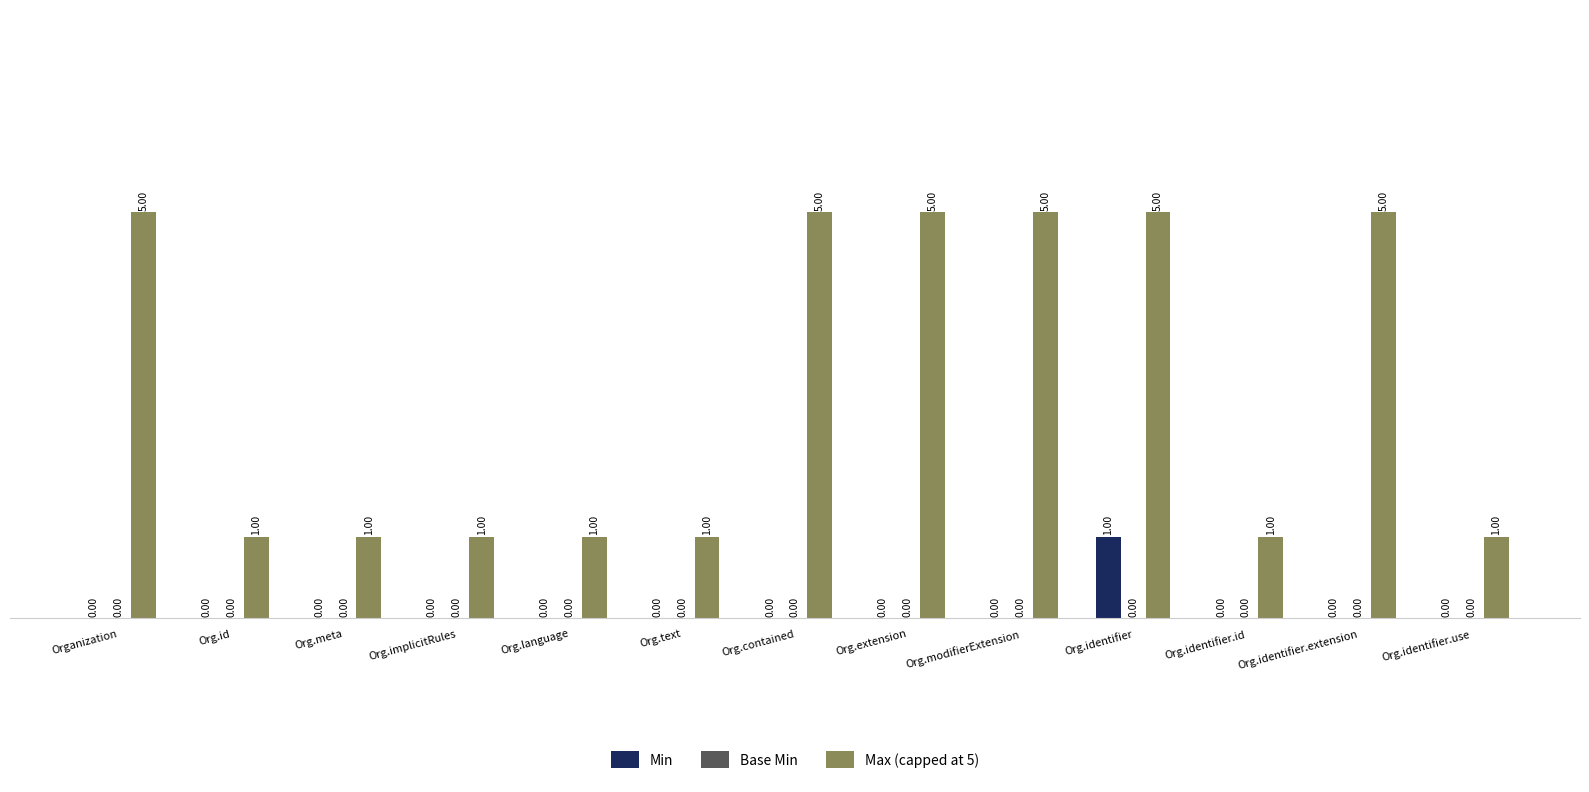

Which series changed the most between Org.identifier and Org.identifier.extension?

Min